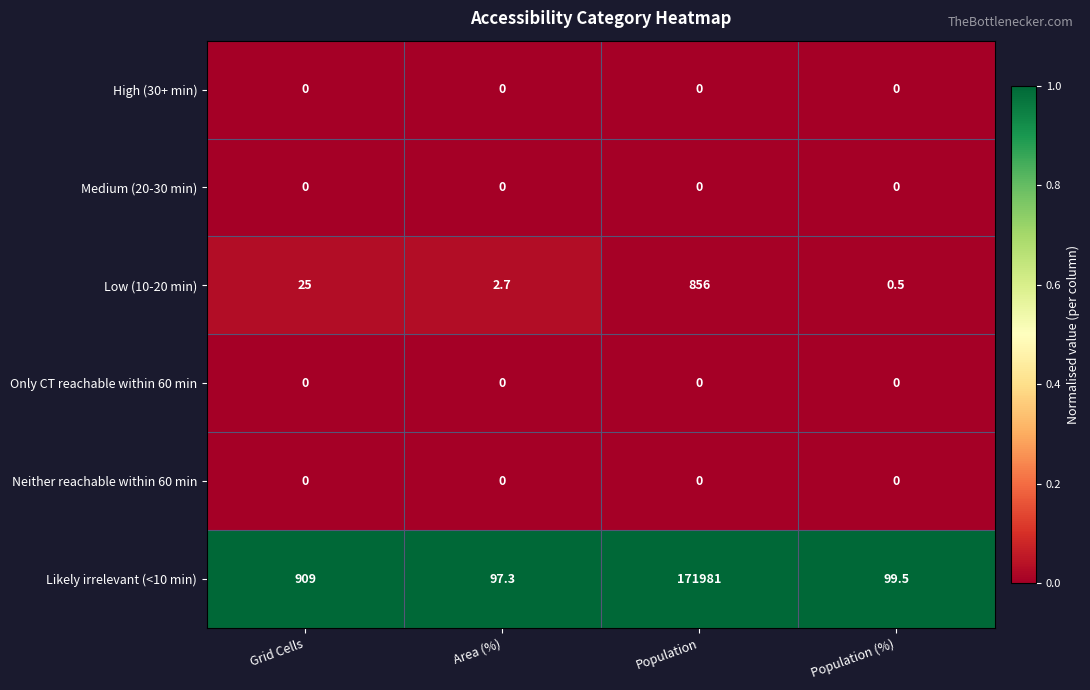

Where is Low (10-20 min) nearest to the value 428?

Grid Cells